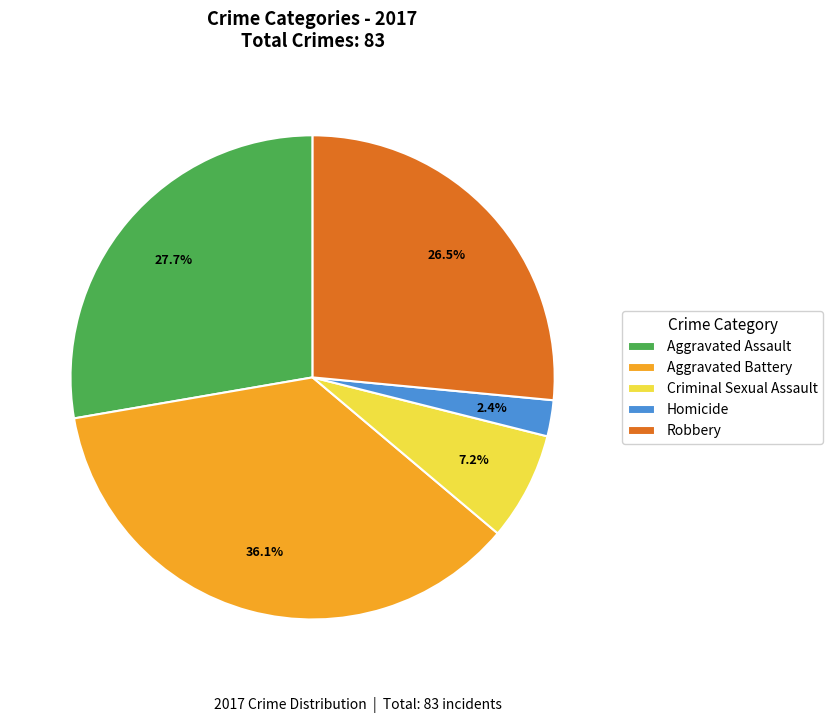

How many segments does this pie chart have?

5